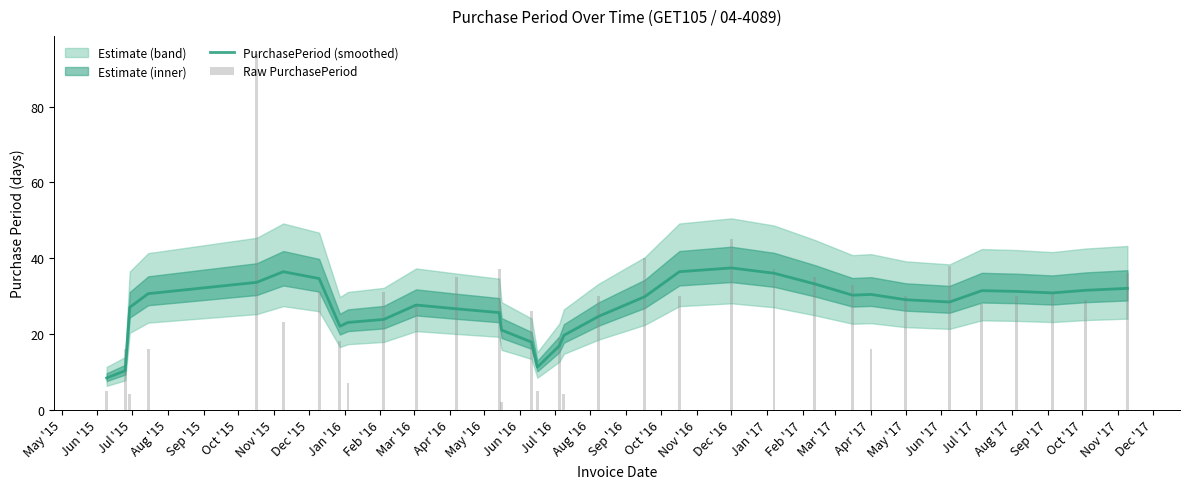

What is the lowest value of the PurchasePeriod (smoothed) series?

8.3